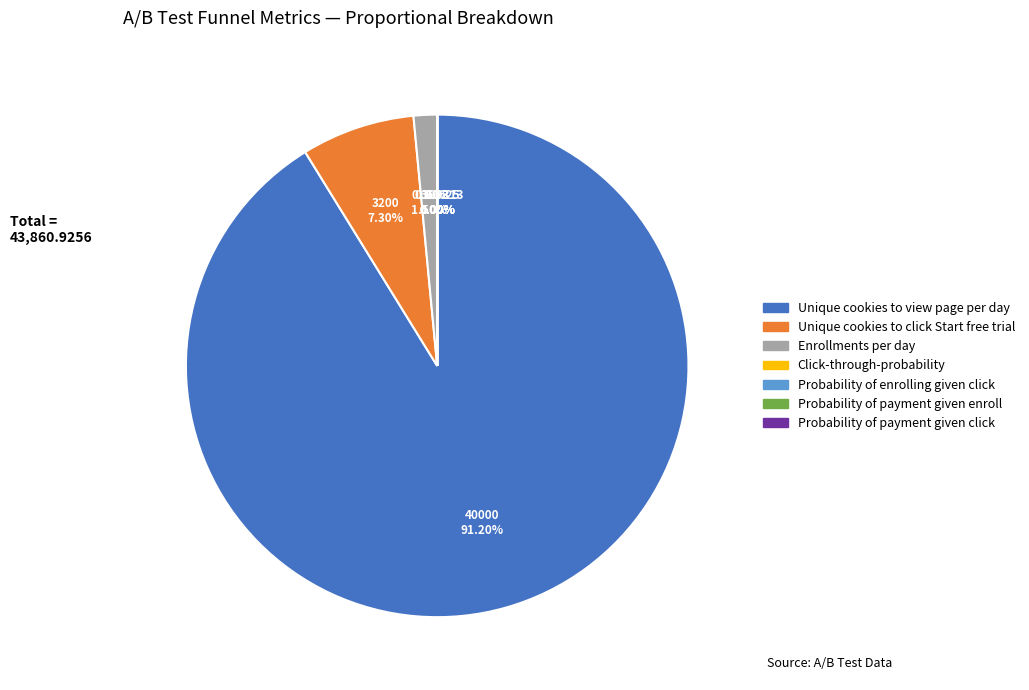

Which category has the biggest portion of the pie?

Unique cookies to view page per day